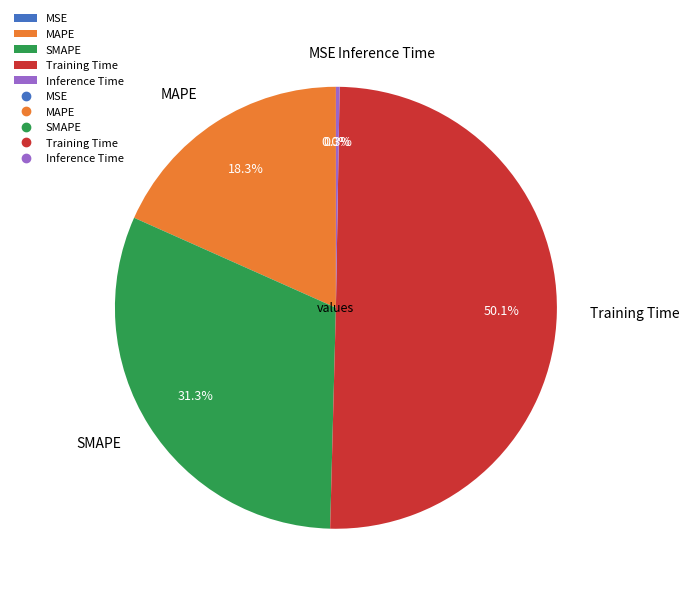

What is the largest slice in the pie chart?

Training Time